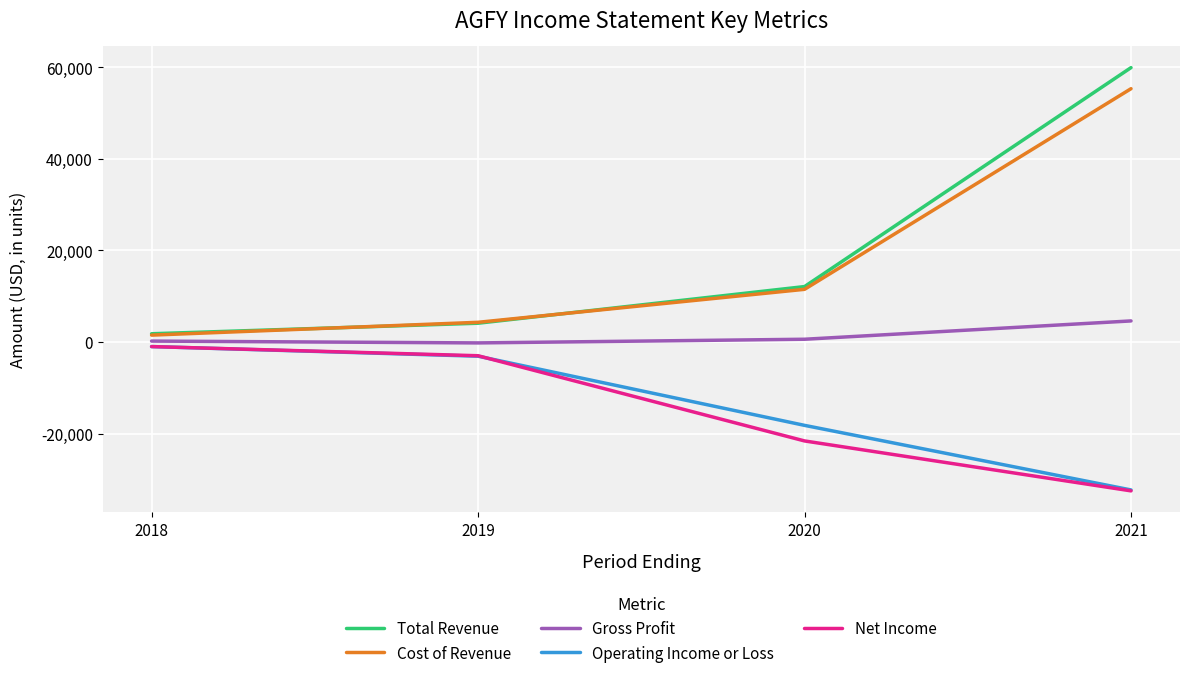

How many lines are shown in the chart?

5